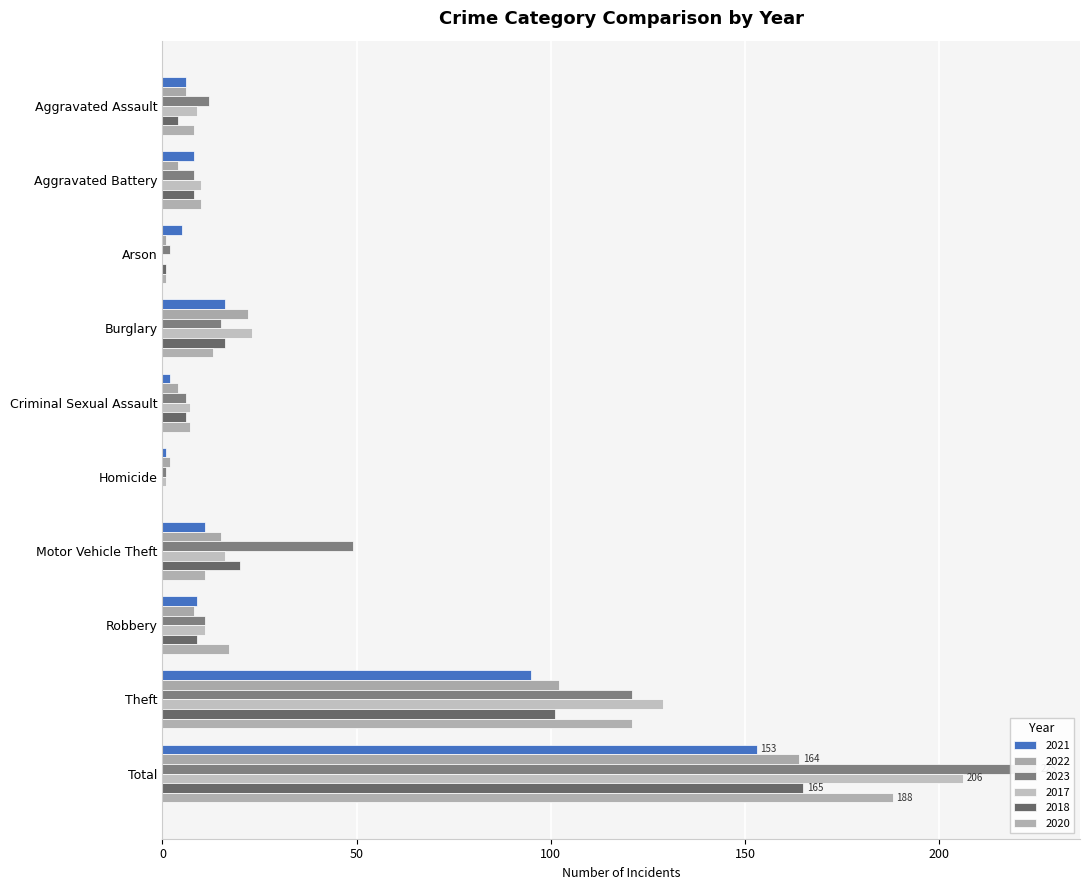

List the labels in order of 2023 value, smallest first.

Homicide, Arson, Criminal Sexual Assault, Aggravated Battery, Robbery, Aggravated Assault, Burglary, Motor Vehicle Theft, Theft, Total